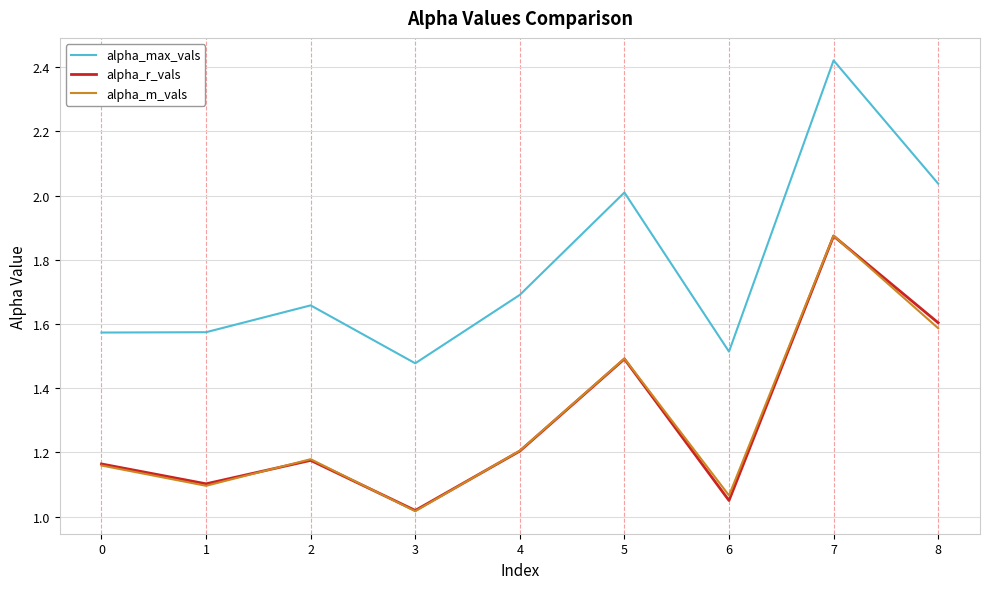

Which series changed the most between 4 and 5?

alpha_max_vals